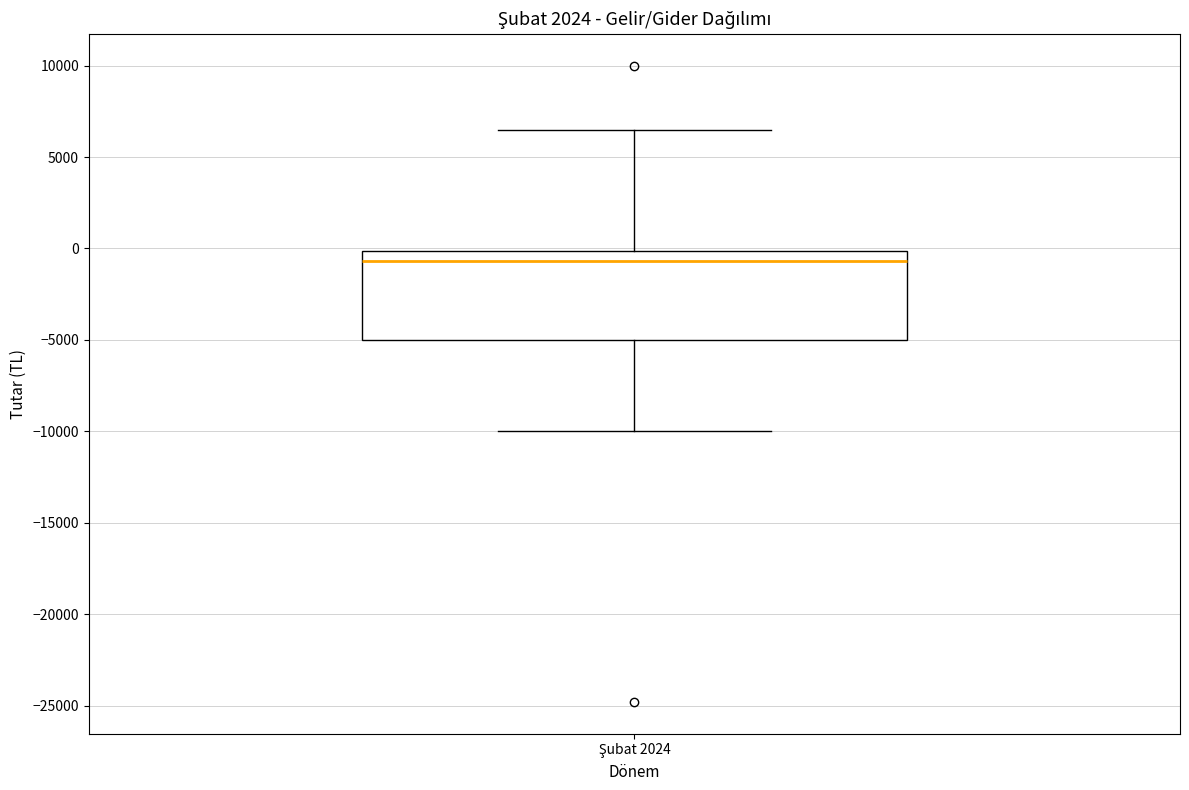

Where is the upper edge of the box for Şubat 2024 on the y-axis? The values are not printed on the chart, so give them approximately, as read against the axis.

0